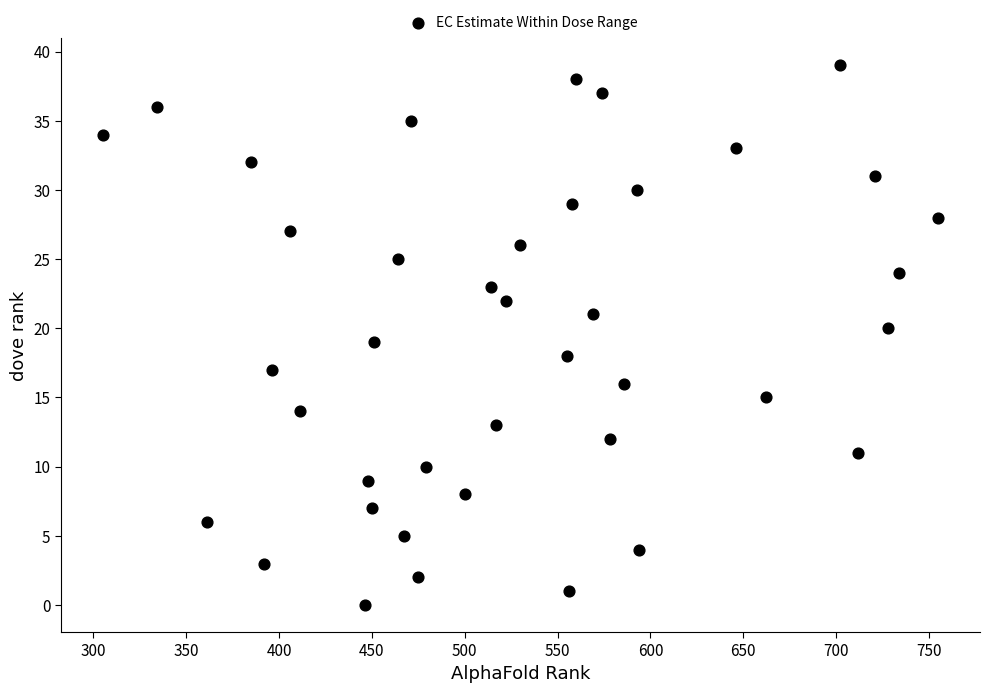

What is the range of X values (max minus min)?

450